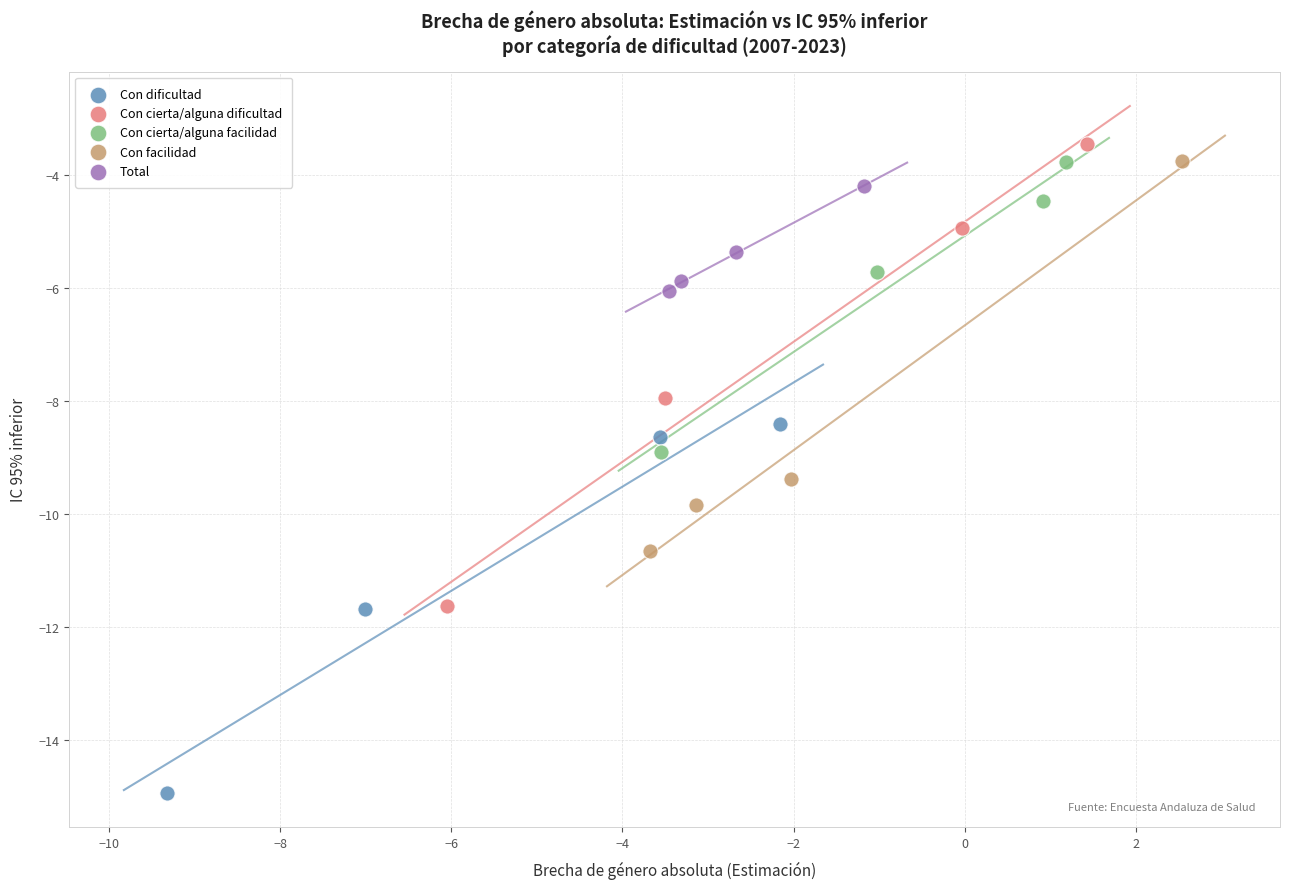

Which series contains the lowest Y value?

Con dificultad